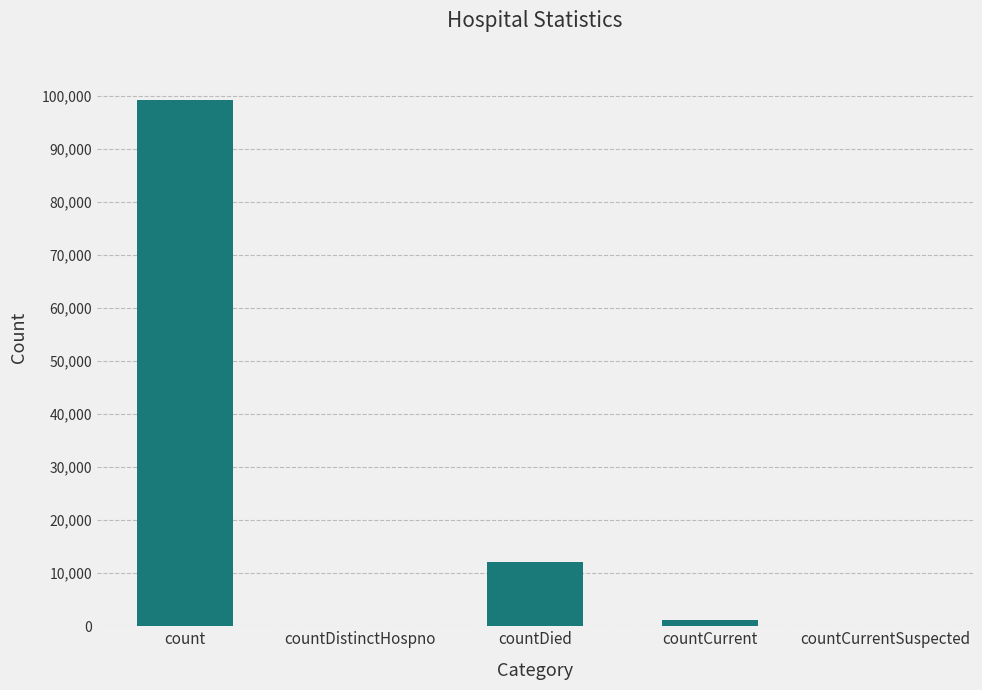

What is the change in value from count to countDistinctHospno?

-99162